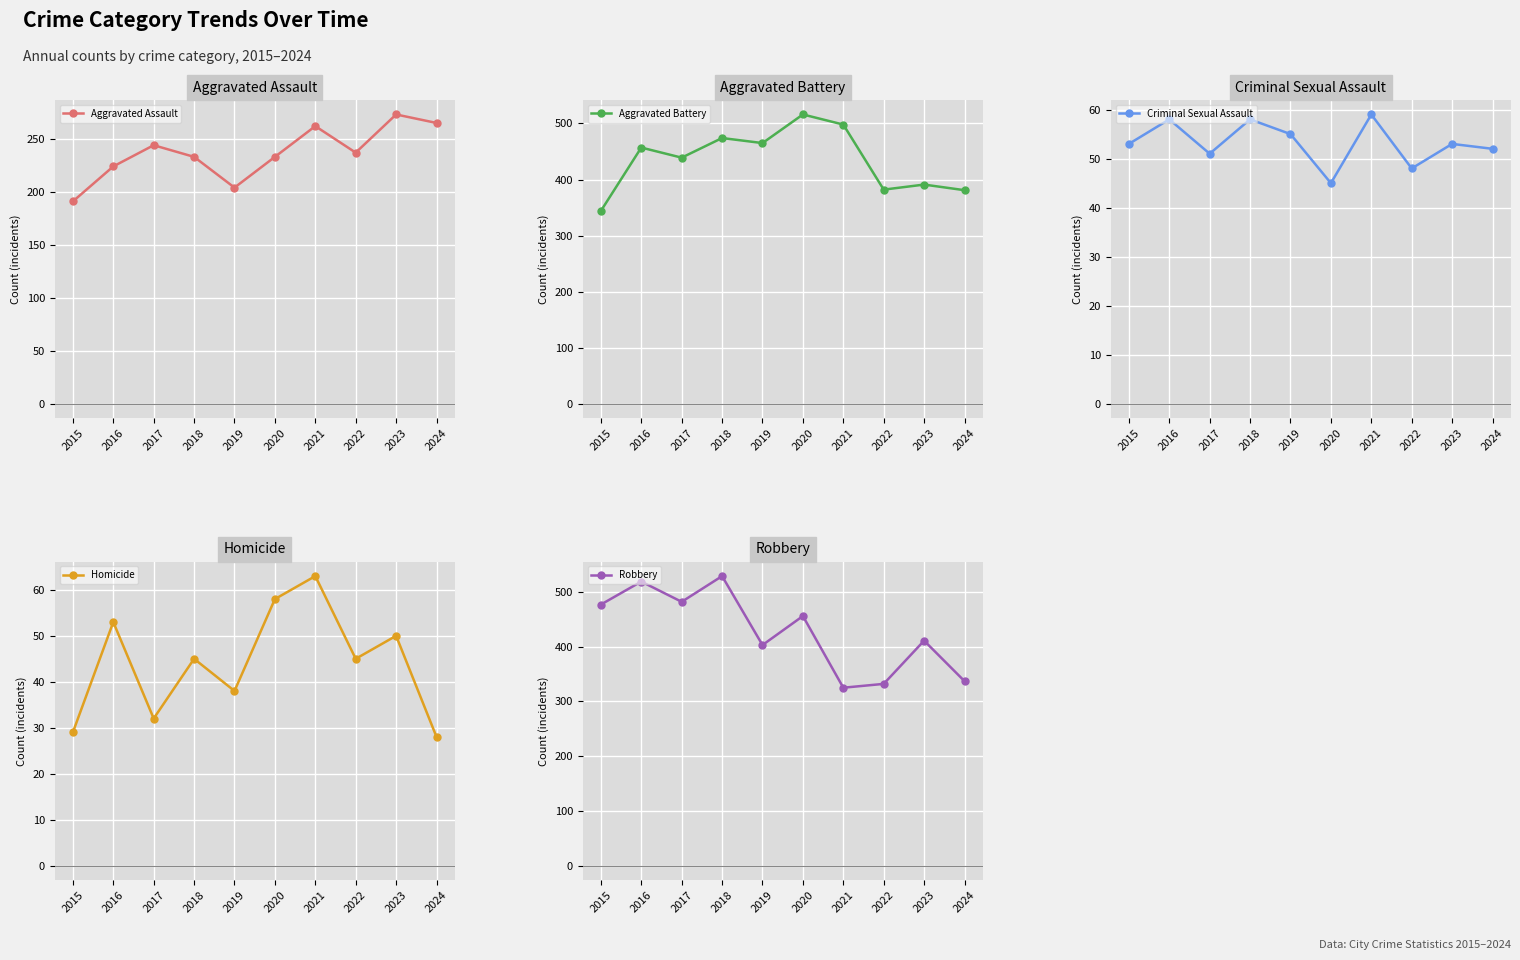

Which series changed the most between 2020 and 2022?

Aggravated Battery